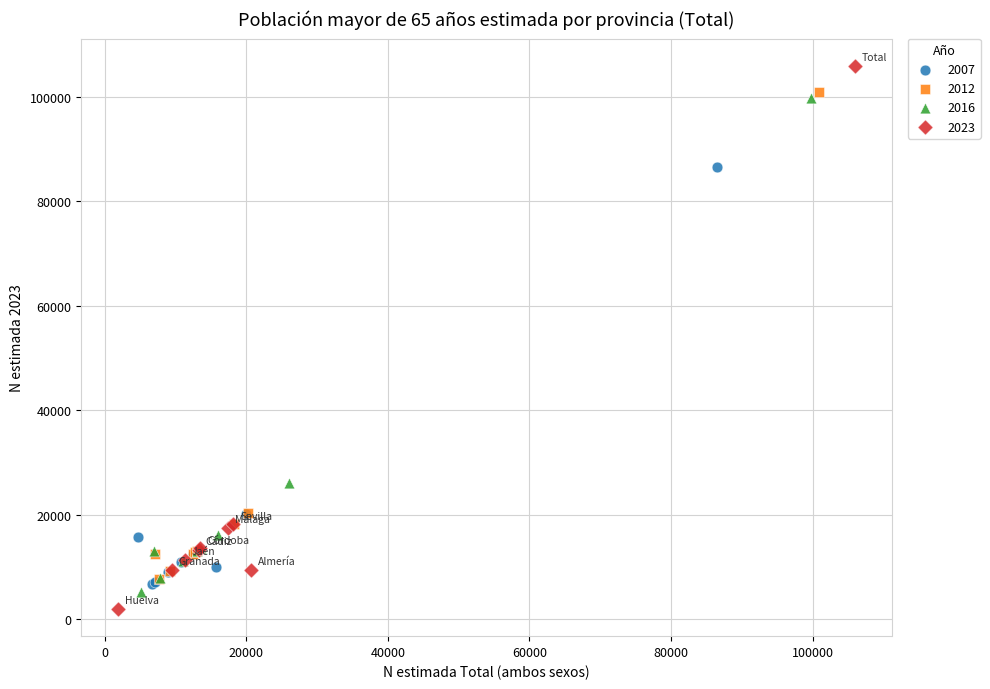

Which series contains the lowest Y value?

2023